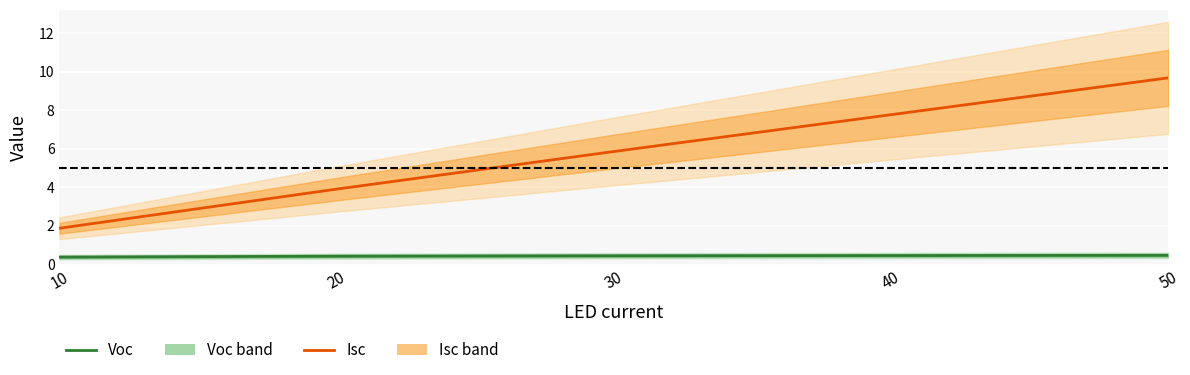

The value of Voc at 50 is 0.5. True or false?

True